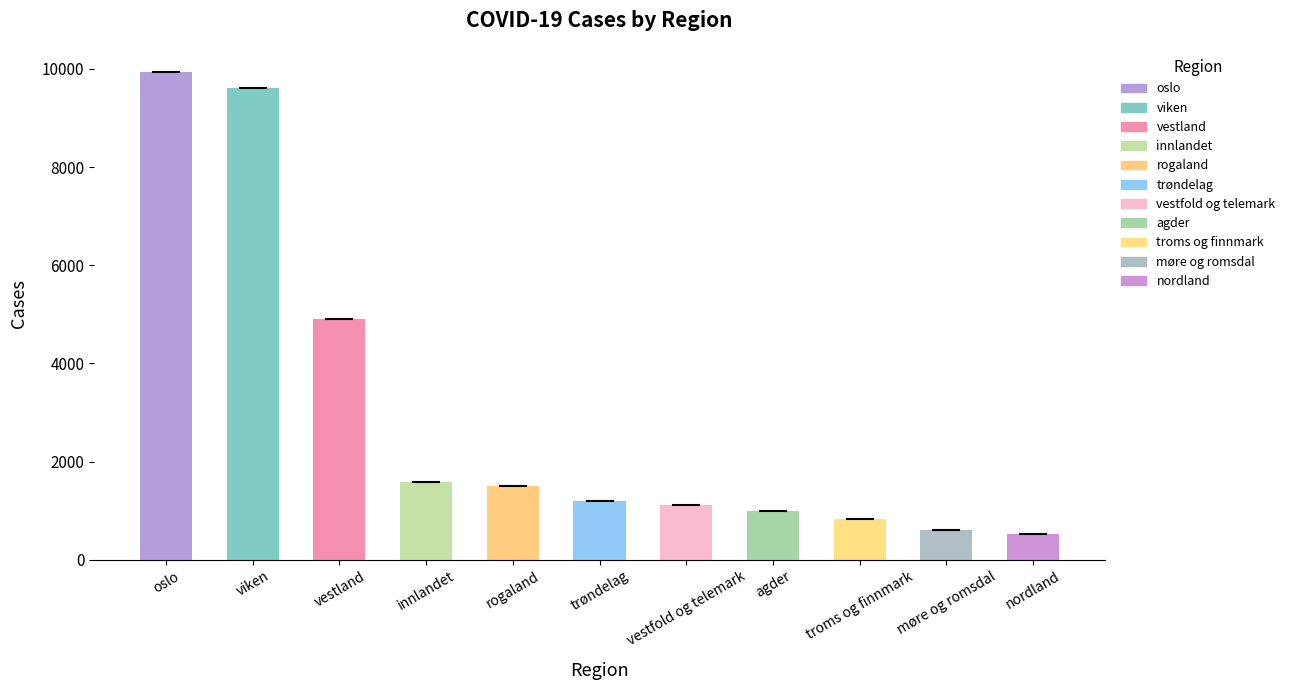

The value at innlandet is 2600. True or false?

False